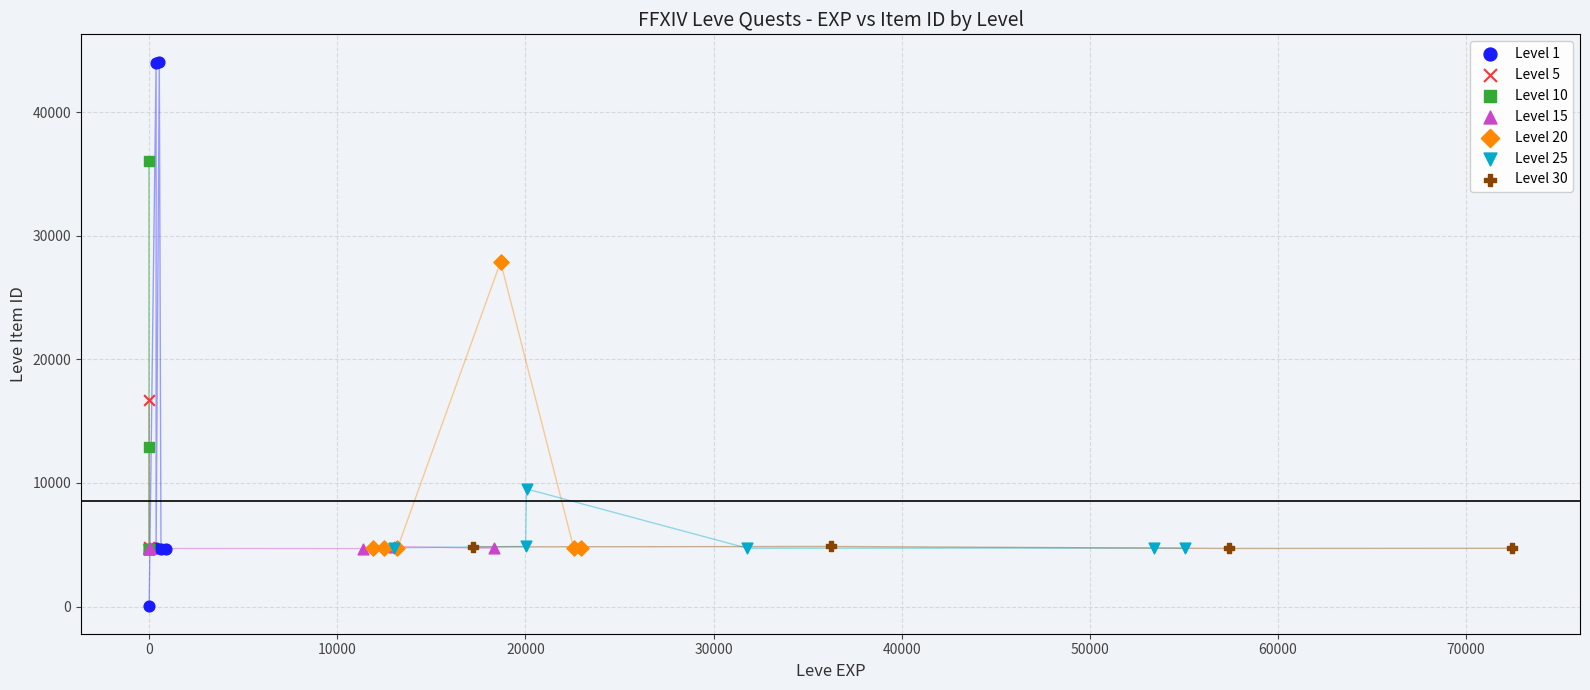

Which series reaches the maximum Y coordinate?

Level 1